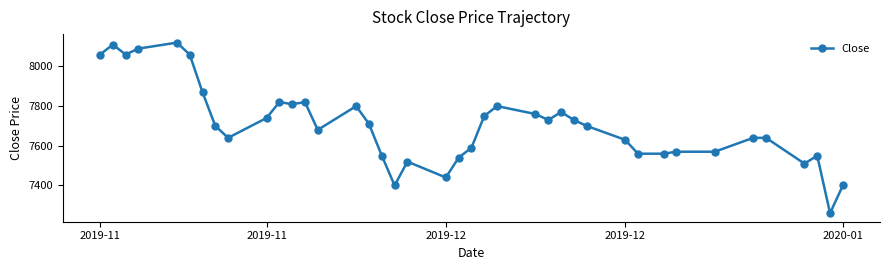

Reading left to right, extract all data points from this chart.

8060	8110	8060	8090	8120	8060	7870	7700	7640	7740	7820	7810	7820	7680	7800	7710	7550	7400	7520	7440	7540	7590	7750	7800	7760	7730	7770	7730	7700	7630	7560	7560	7570	7570	7640	7640	7510	7550	7260	7400